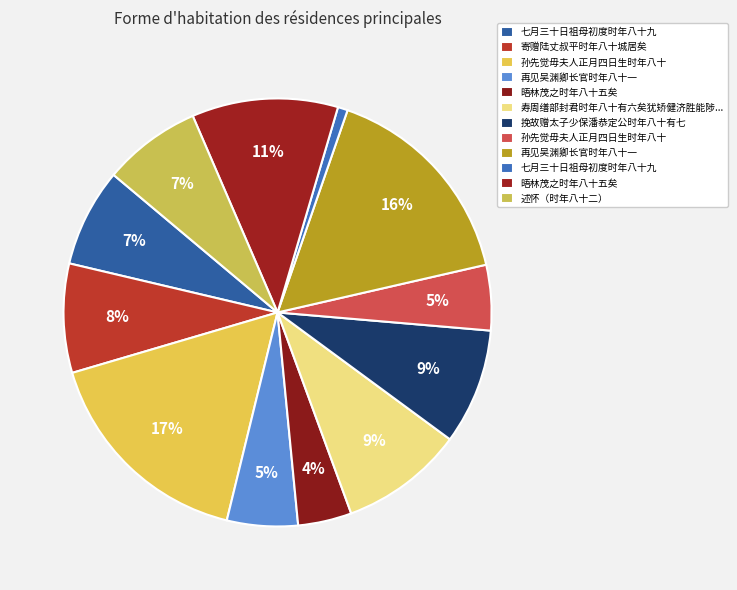

How many slices are in this pie chart?

12